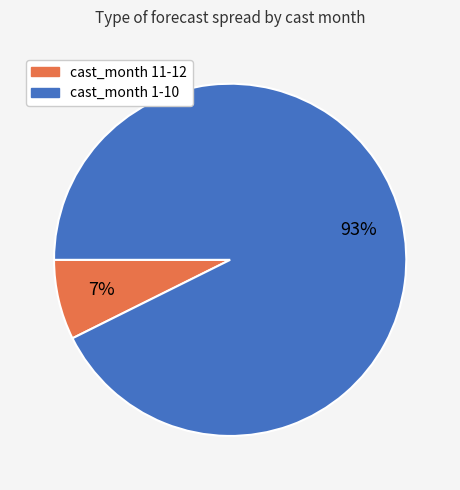

Is there a majority slice in this chart?

Yes